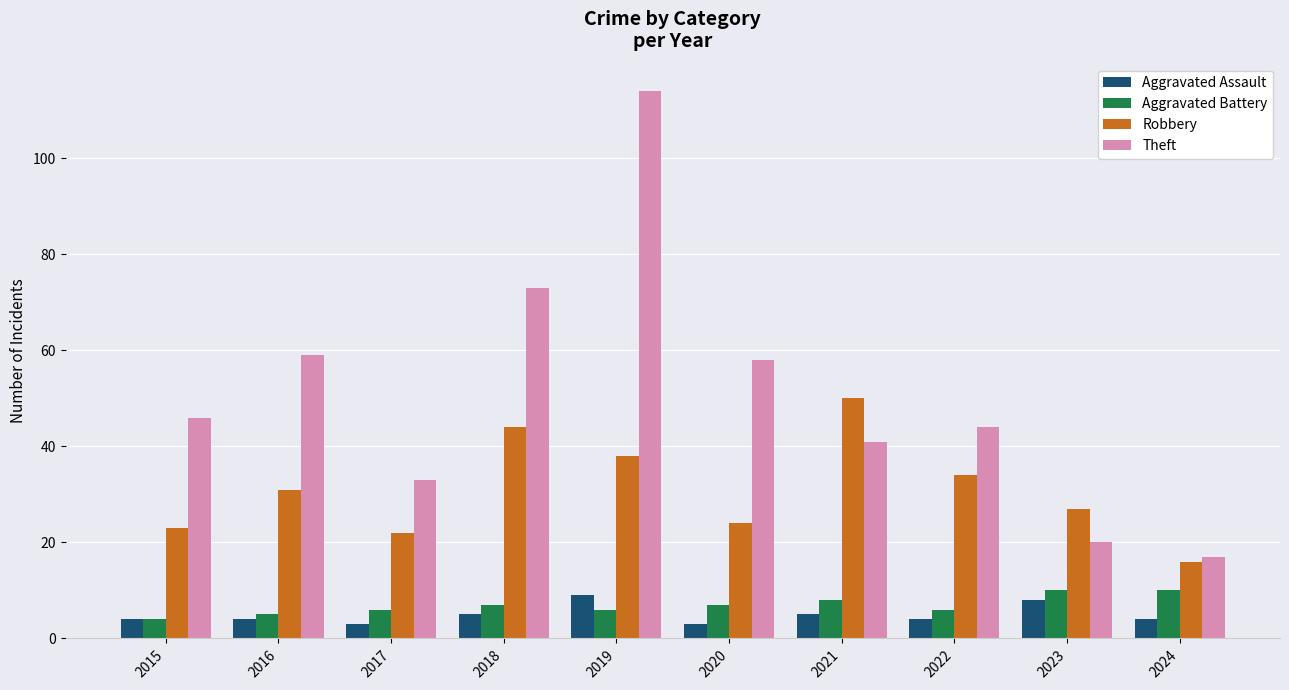

What is the difference between the second highest and second lowest values in the Robbery series?

22